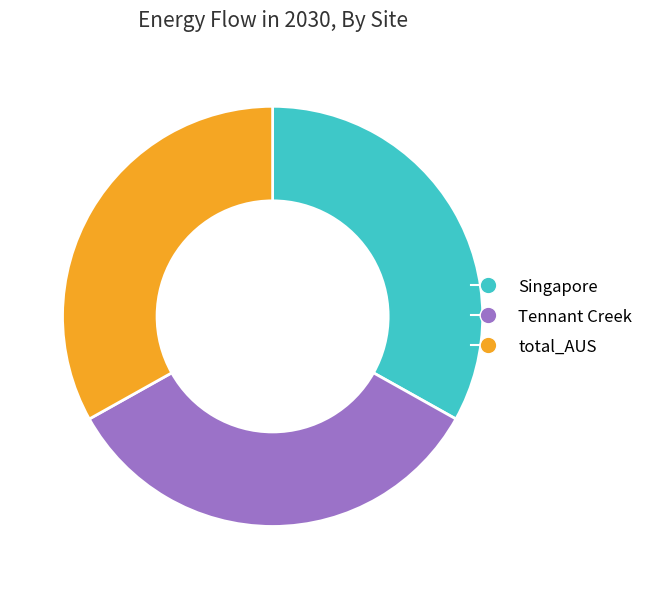

Is Tennant Creek the majority of the pie?

No